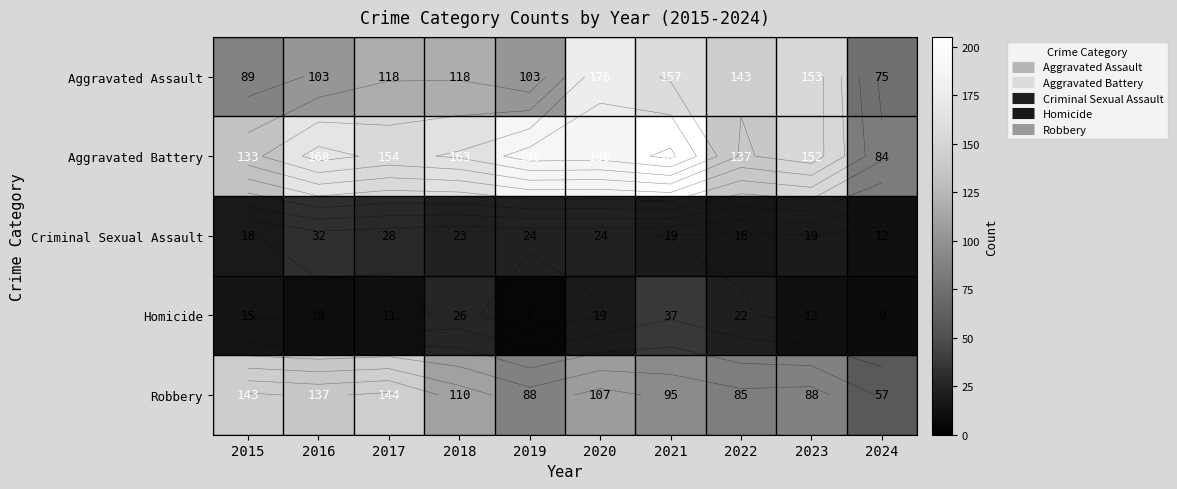

What is the total value across all series at 2017?

455